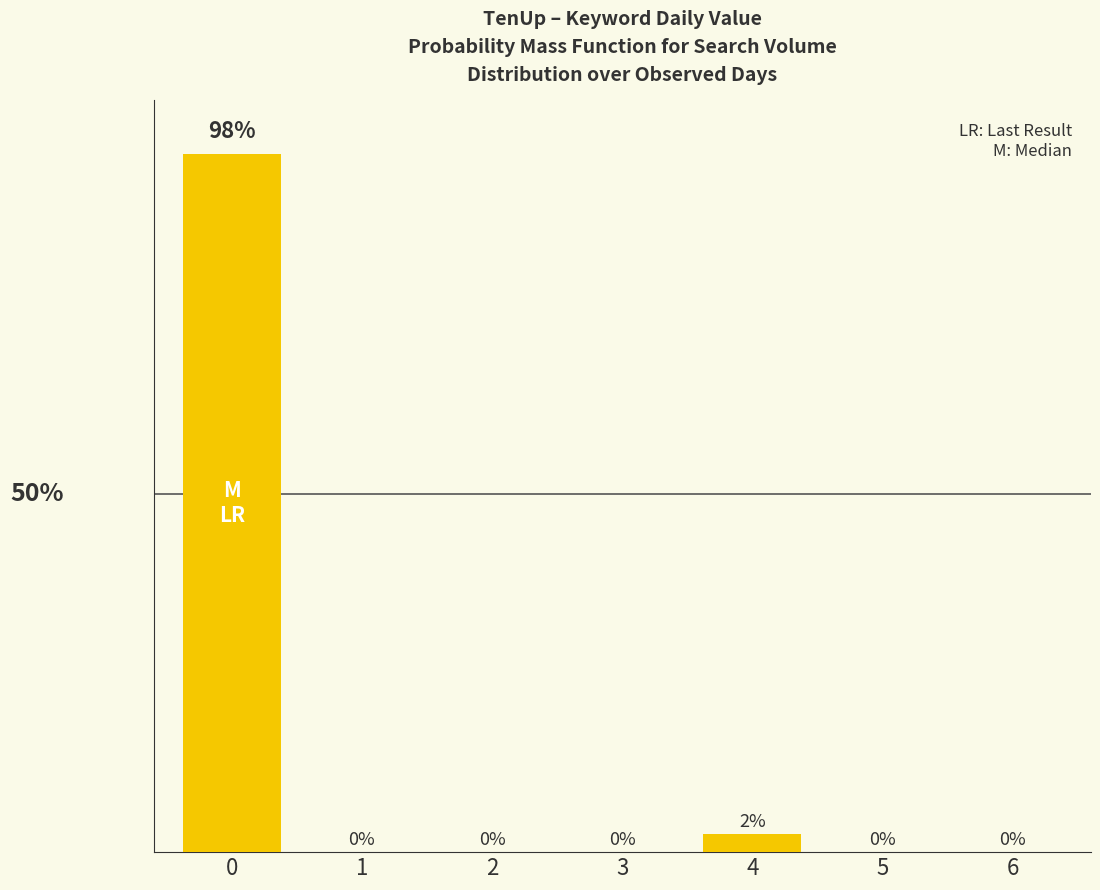

Rank the categories by value from lowest to highest.

1, 2, 3, 5, 6, 4, 0